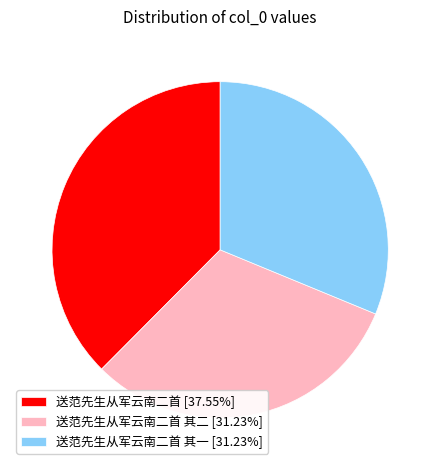

What is the ratio of the value at 送范先生从军云南二首 [37.55%] to the value at 送范先生从军云南二首 其二 [31.23%]?

1.2